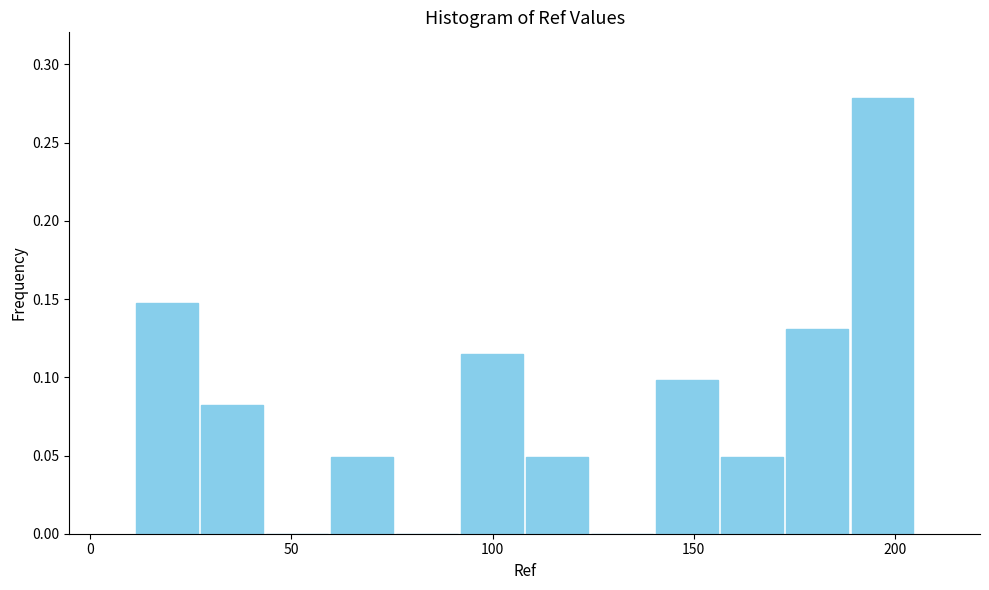

Around what value on the x-axis is the tallest bar? Give the approximate position of its centre, as read against the axis.

195